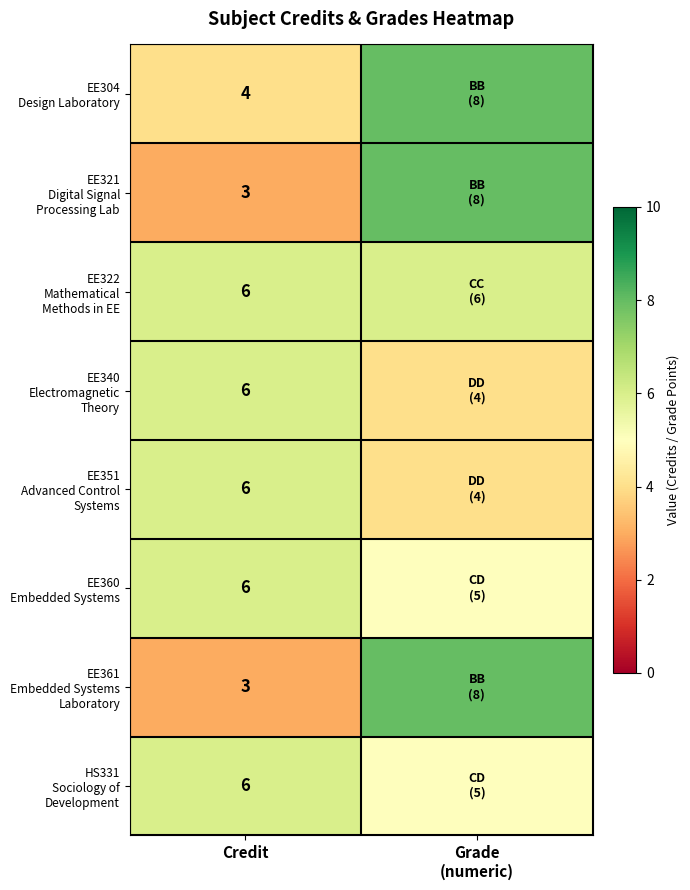

What is the difference between the highest and lowest values at Grade
(numeric)?

4